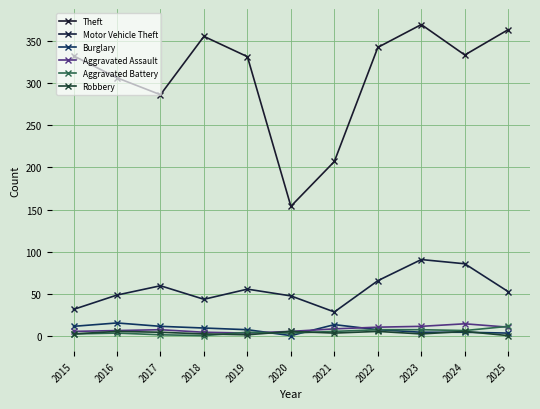

What are all the series names shown in the legend?

Theft, Motor Vehicle Theft, Burglary, Aggravated Assault, Aggravated Battery, Robbery